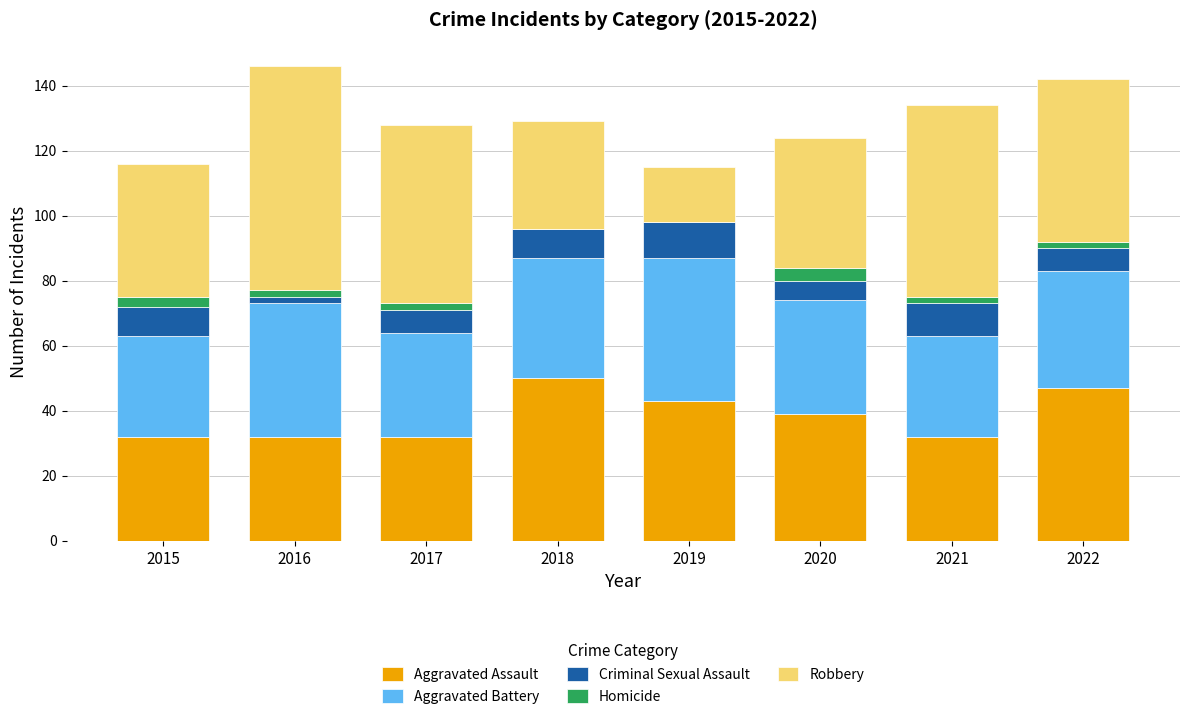

Does the chart contain stacked bars?

Yes